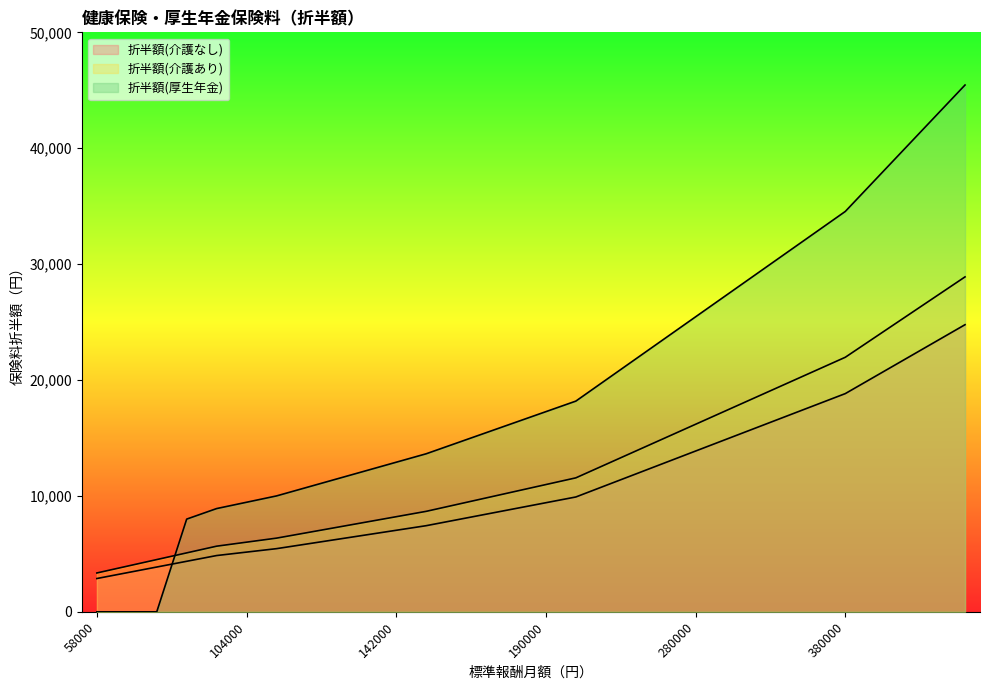

After their last crossing, which series has the higher values: 折半額(介護あり) or 折半額(厚生年金)?

折半額(厚生年金)